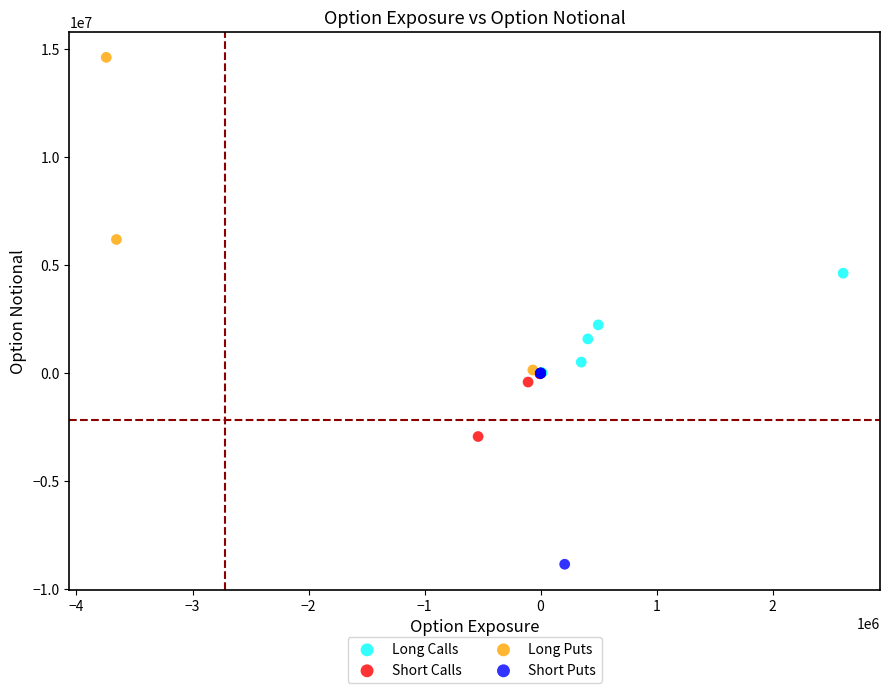

Which series has the widest spread of Y values?

Long Puts